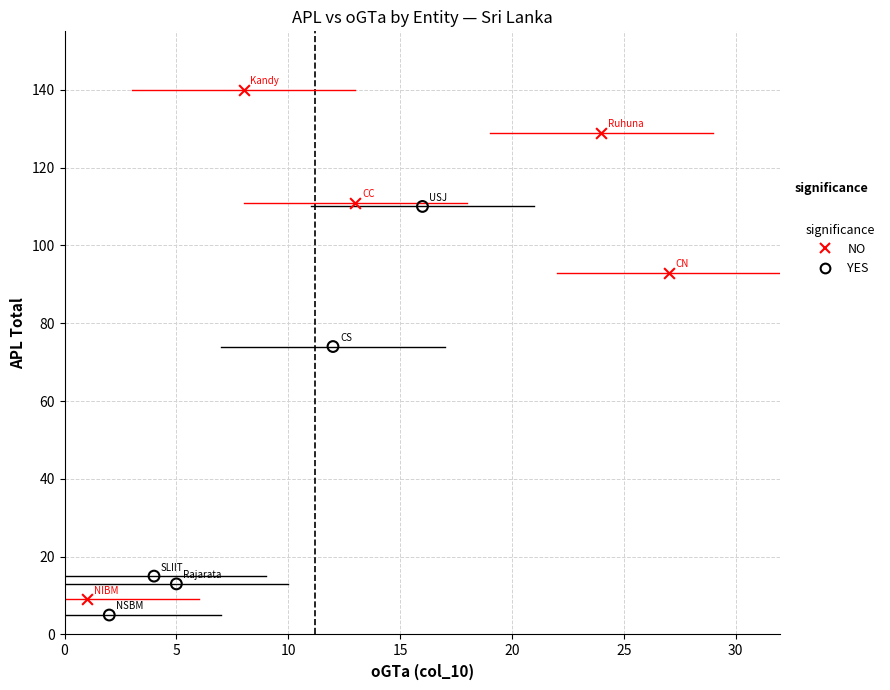

Which series contains the highest Y value?

NO